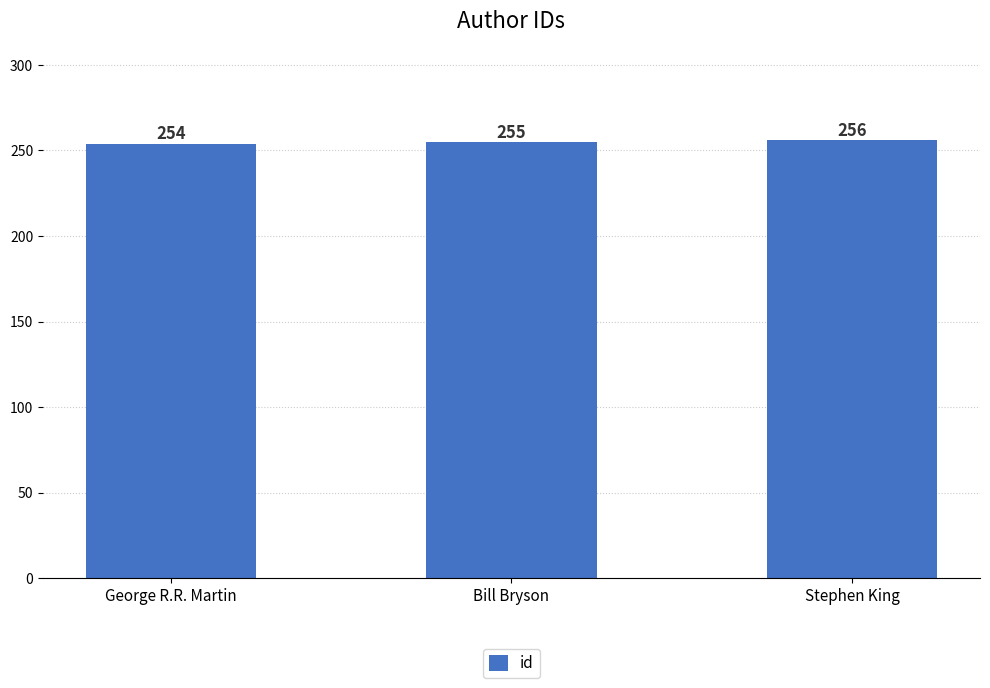

Are the bars grouped side by side (vs. stacked)?

No